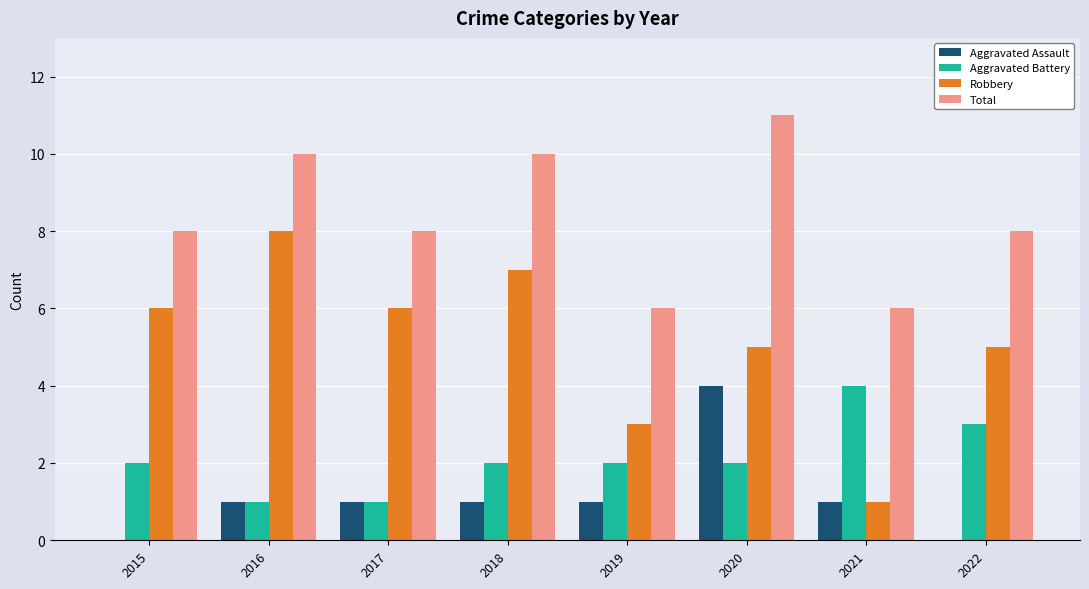

What value does the Robbery series have at 2020?

5